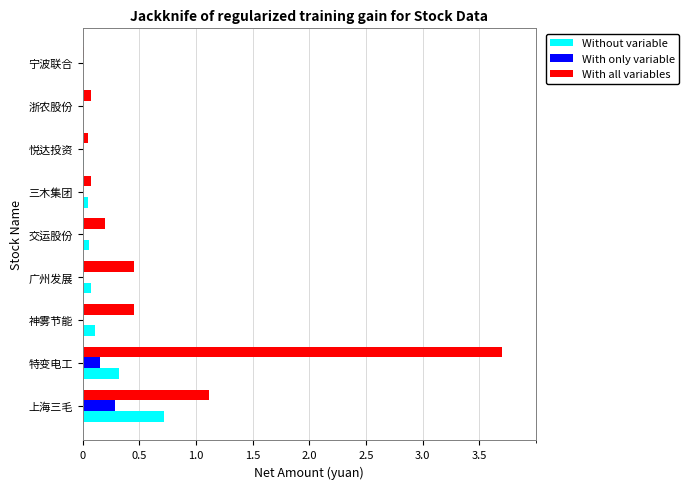

Which series has the largest range (max minus min)?

With all variables